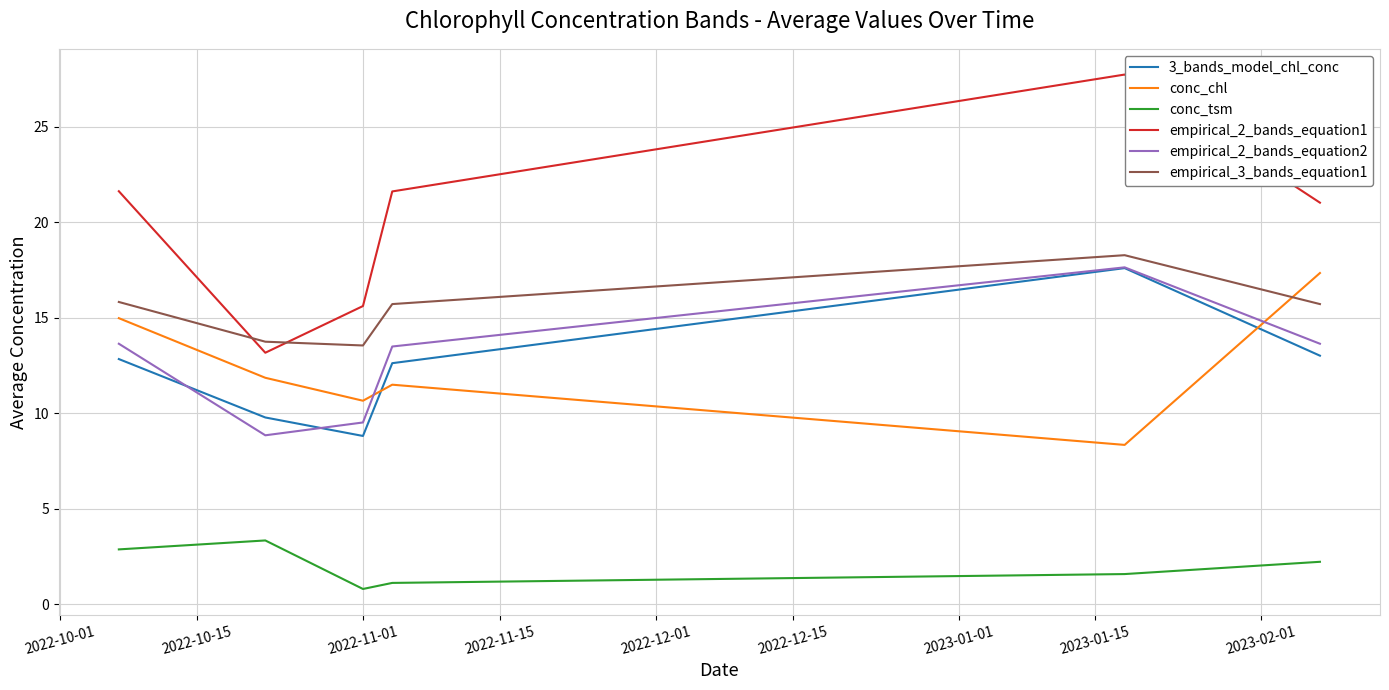

What is the difference between the maximum and minimum values in the empirical_2_bands_equation2 series?

8.8